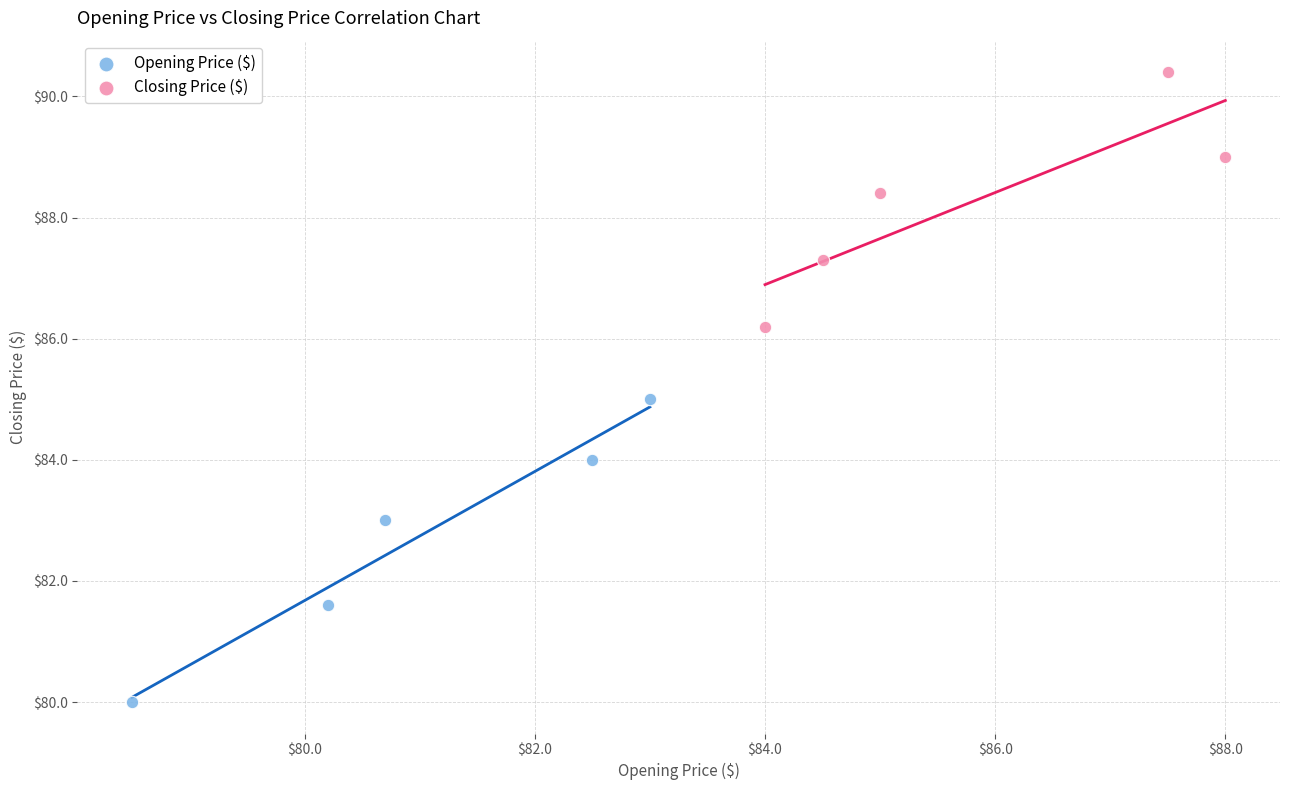

Which series has the largest Y range (max minus min)?

Opening Price ($)